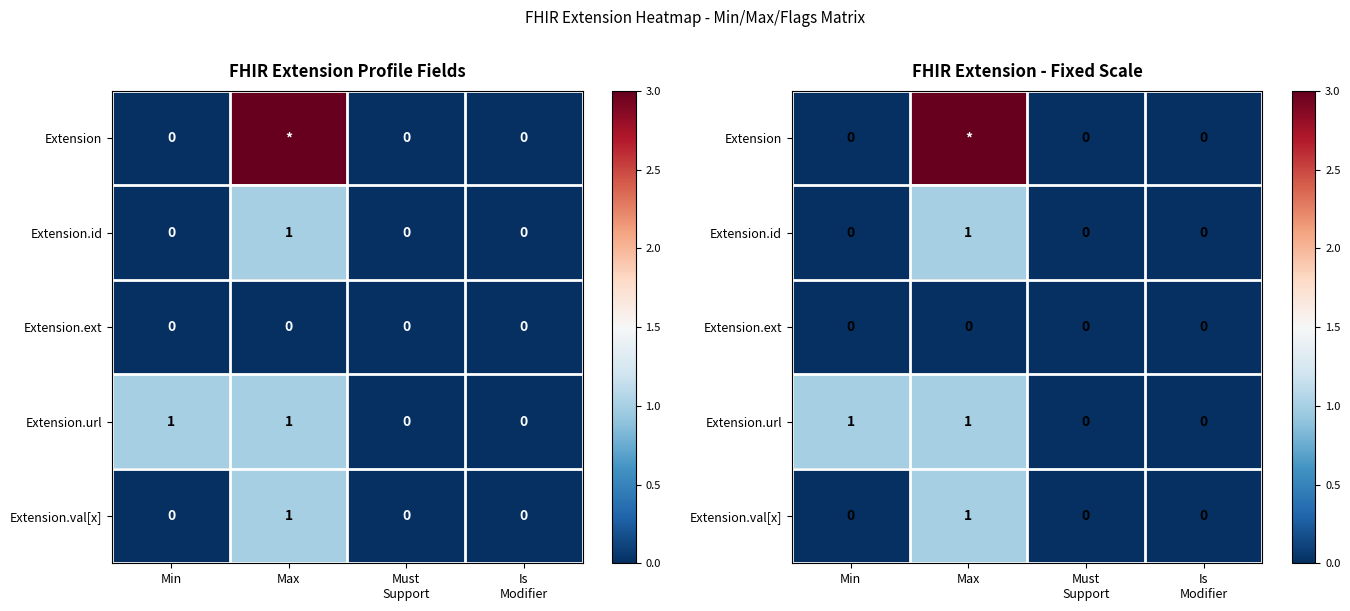

Which series has the largest total across all categories?

Extension